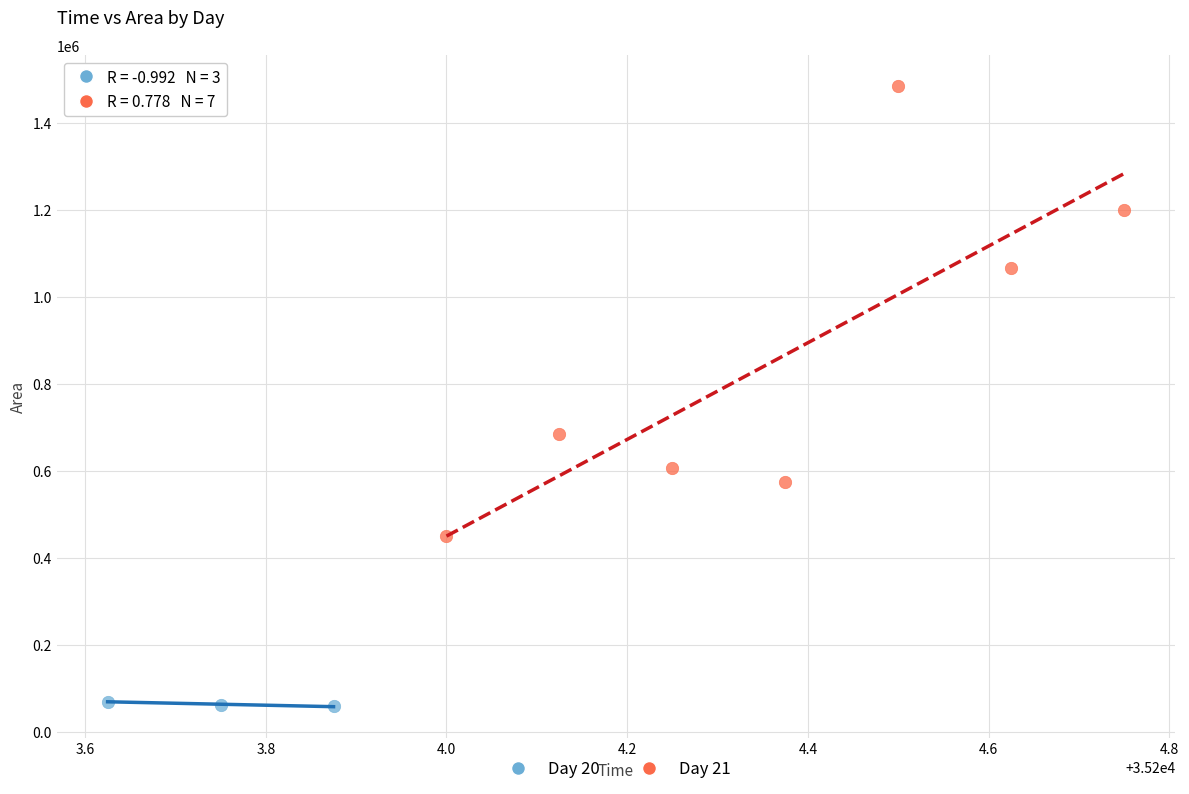

Which series contains the lowest Y value?

Day 20